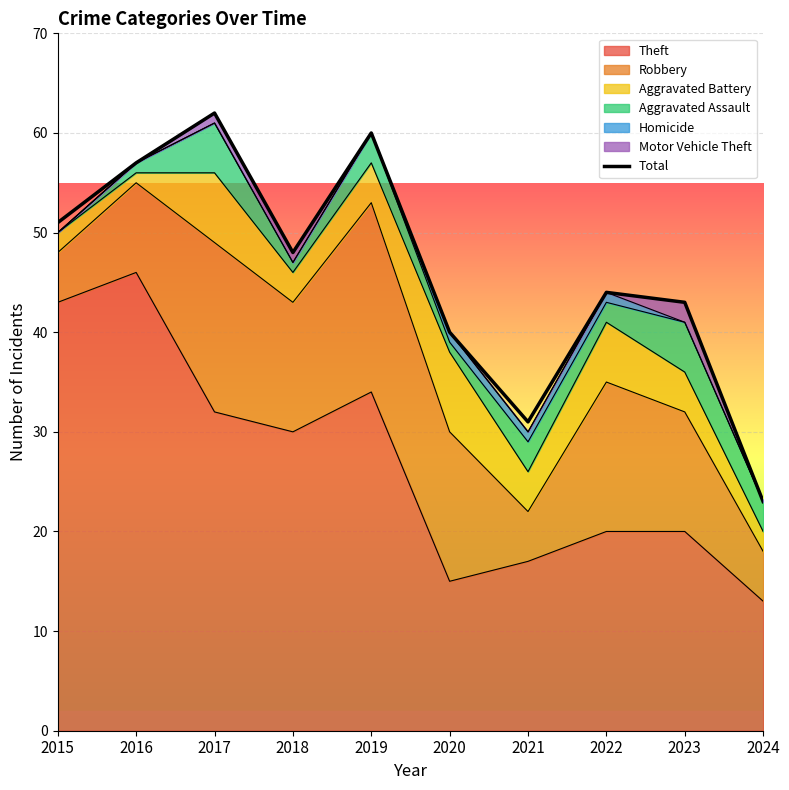

Is it true that the value at 2016 is 57?

True